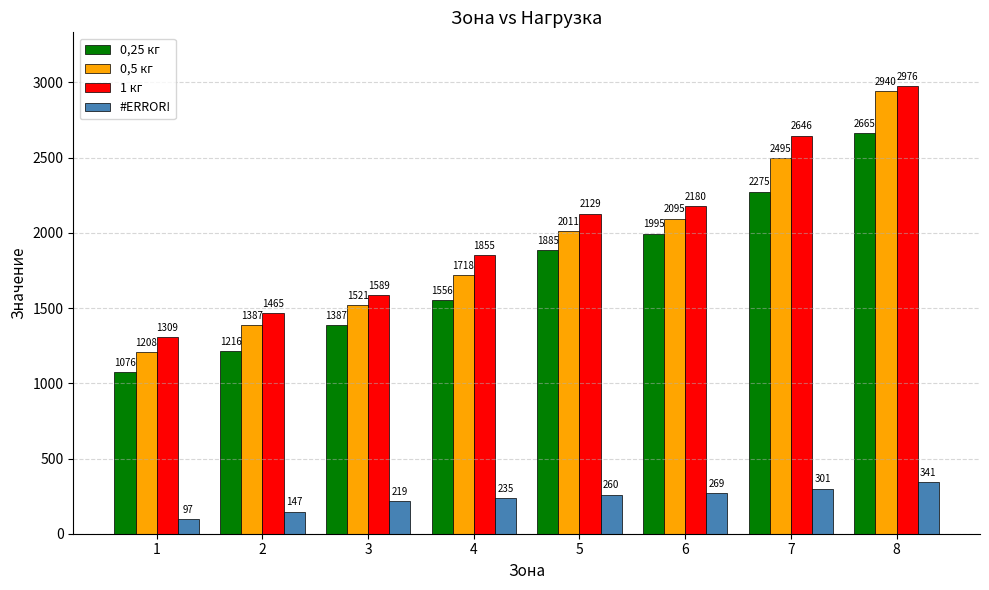

Rank the series by their maximum value, from highest to lowest.

1 кг, 0,5 кг, 0,25 кг, #ERROR!